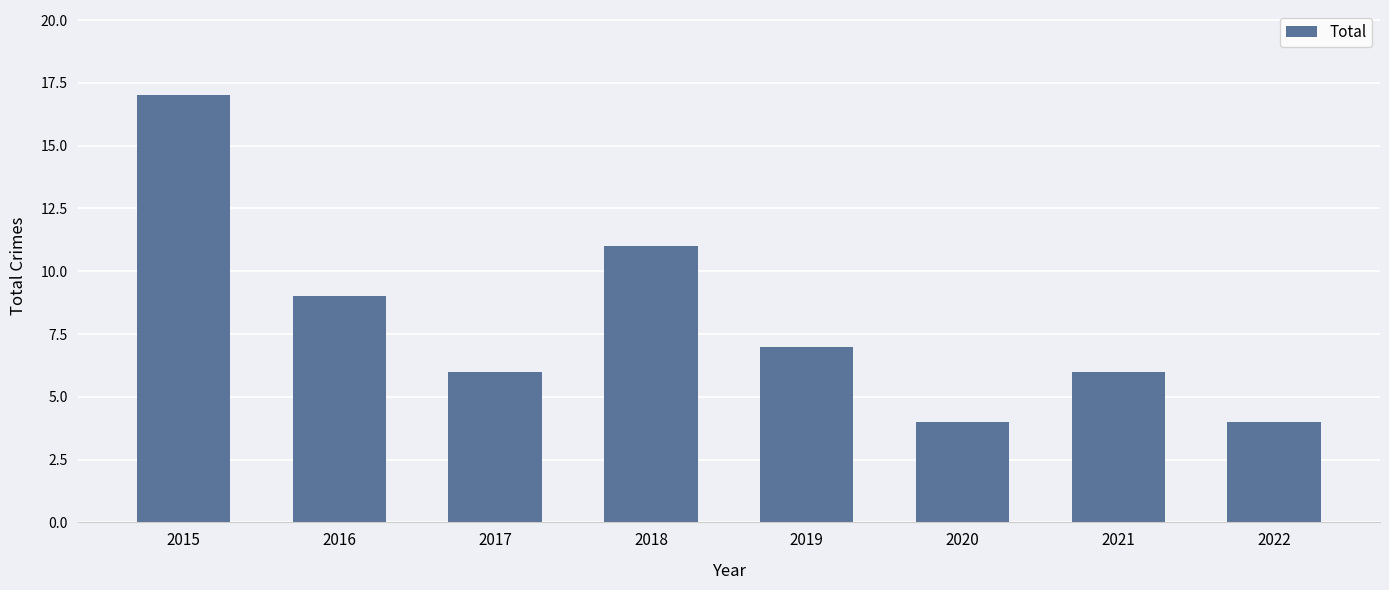

What is the value of the 2nd bar from the left?

9